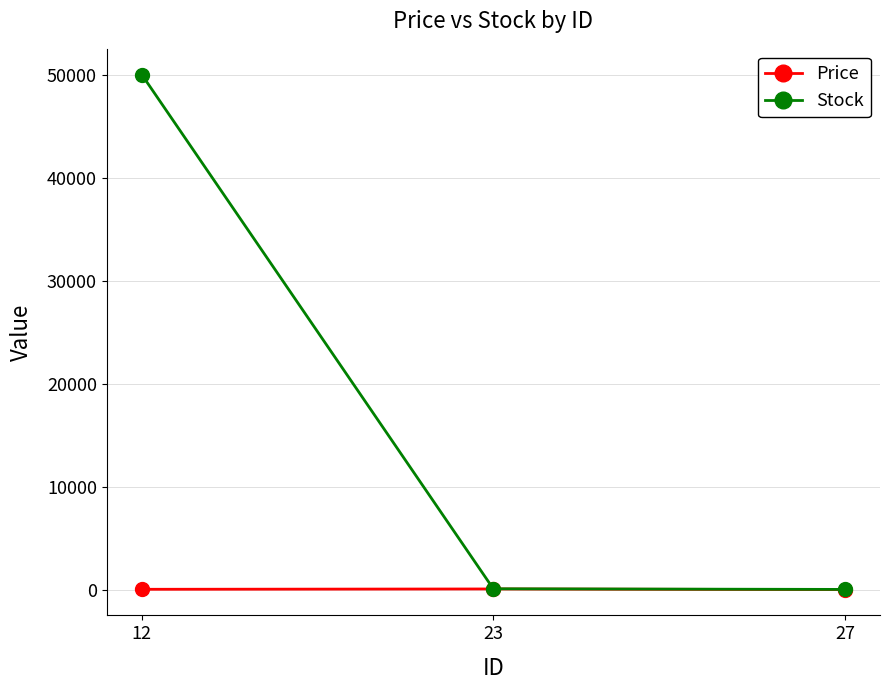

What are all the series names shown in the legend?

Price, Stock